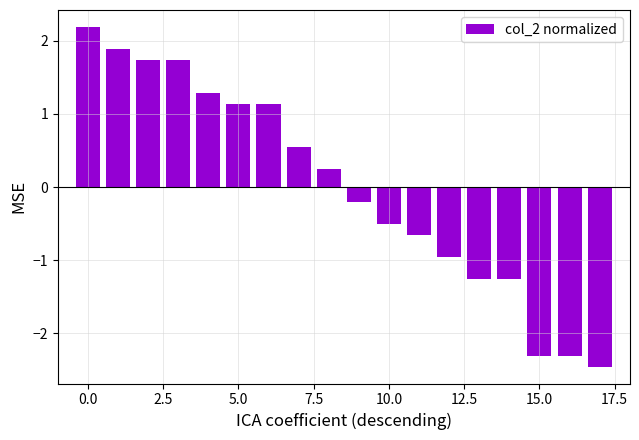

What is the greatest value displayed?

2.2